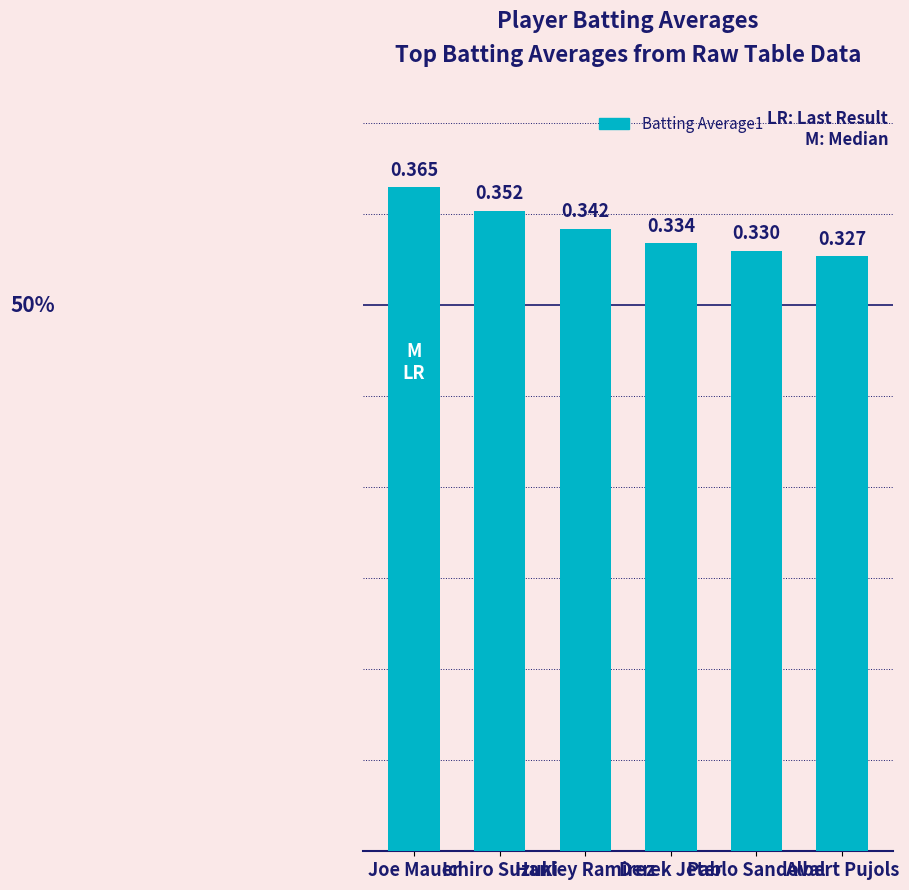

How many distinct data groups are displayed?

1